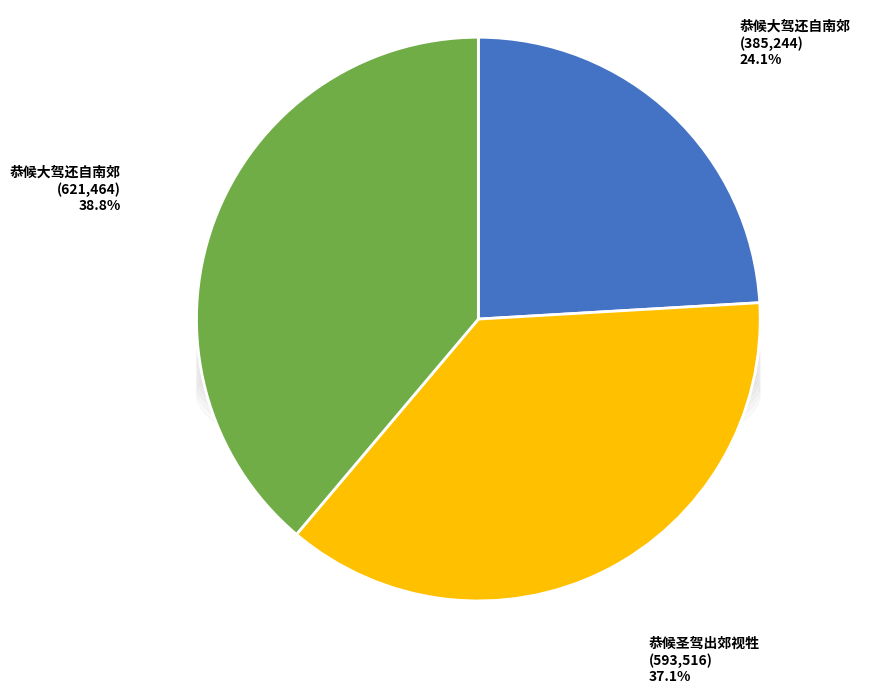

Is there a majority slice in this chart?

No